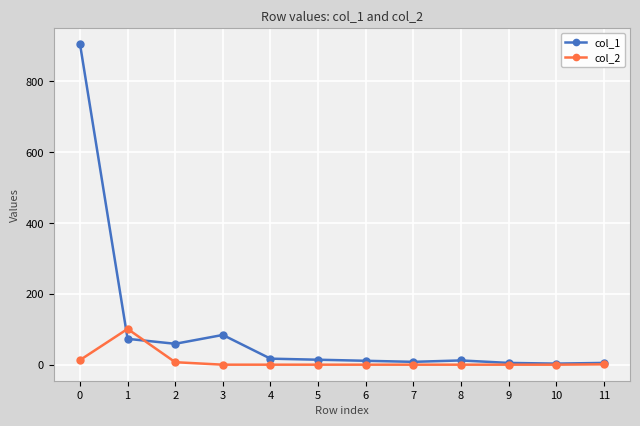

Which series has the largest range (max minus min)?

col_1